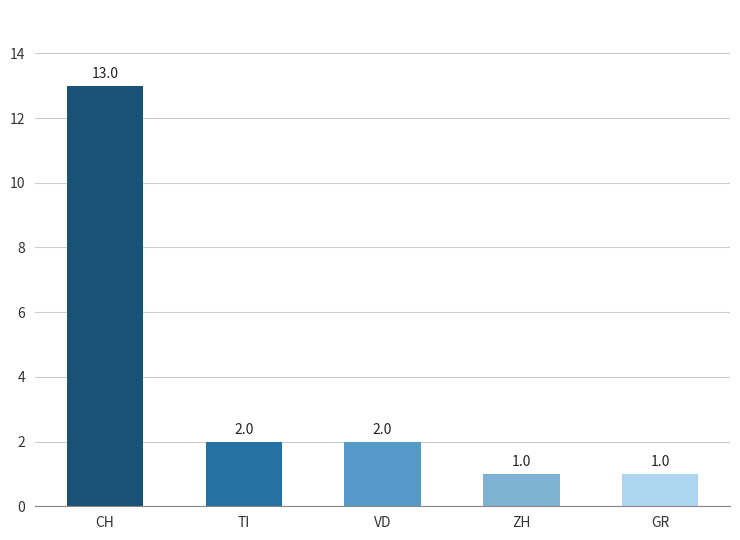

Are the bars horizontal?

No